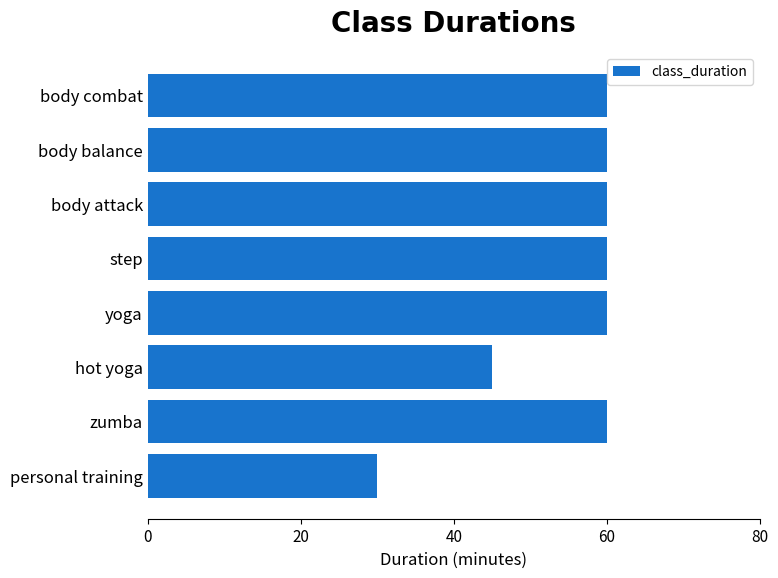

How many bars are there in total?

8